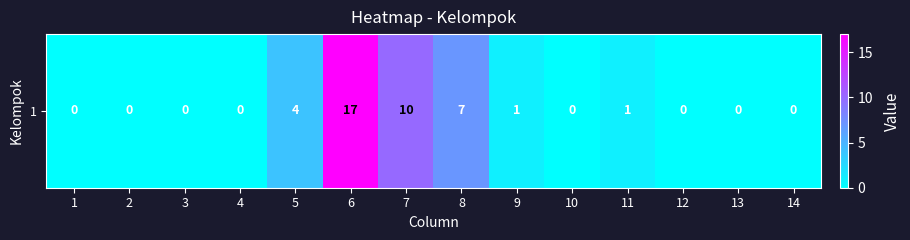

What is the difference between the maximum and second lowest values?

17